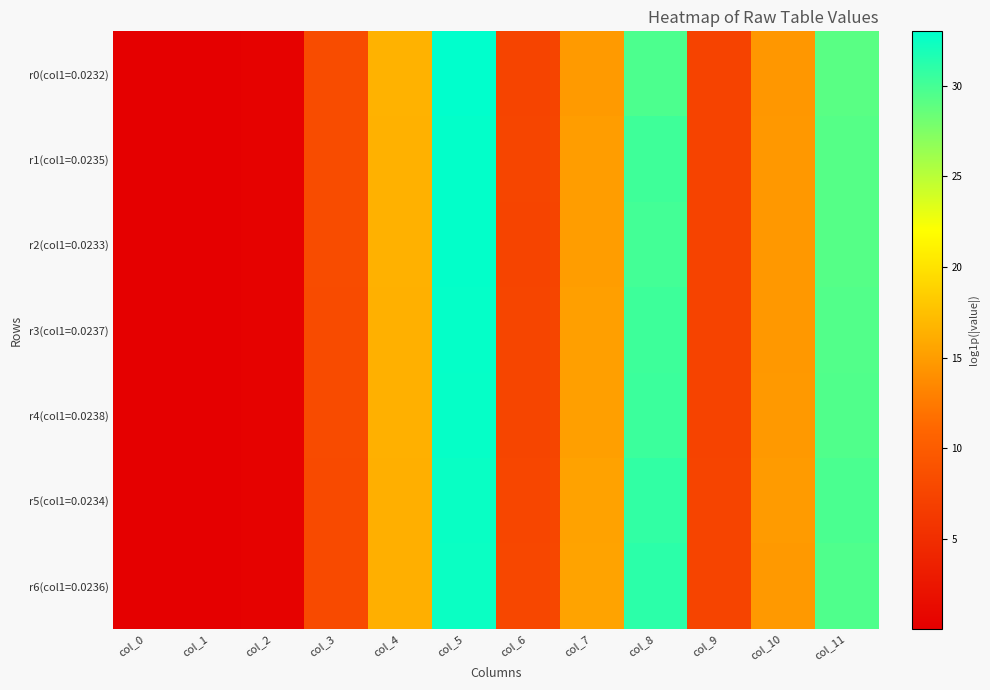

What is the spread (max minus min) of values at col_7?

0.6